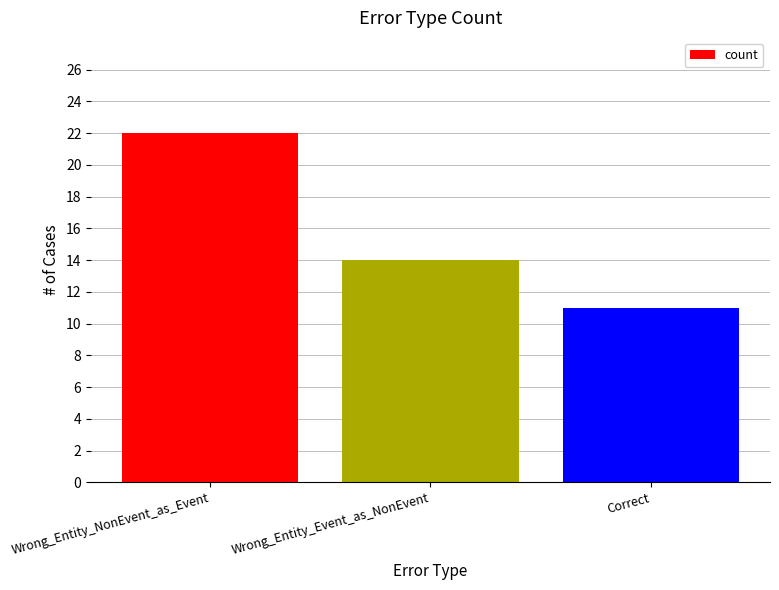

How many data points does each series have?

3